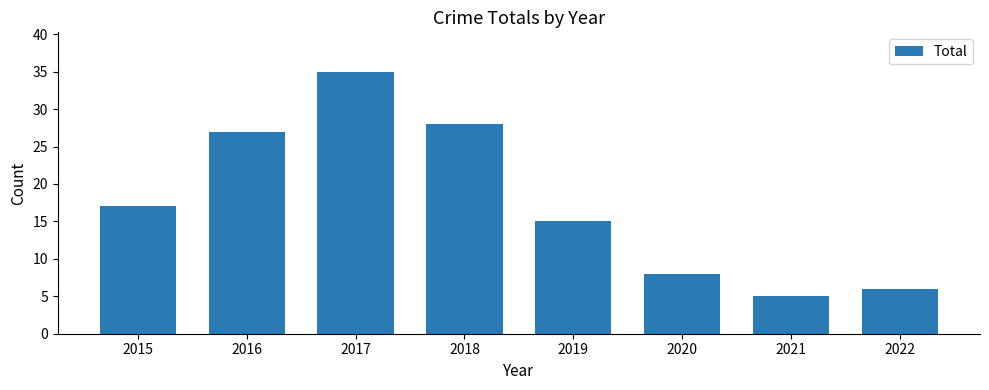

Reading left to right, what are all the values shown in this chart?

2015=17	2016=27	2017=35	2018=28	2019=15	2020=8	2021=5	2022=6